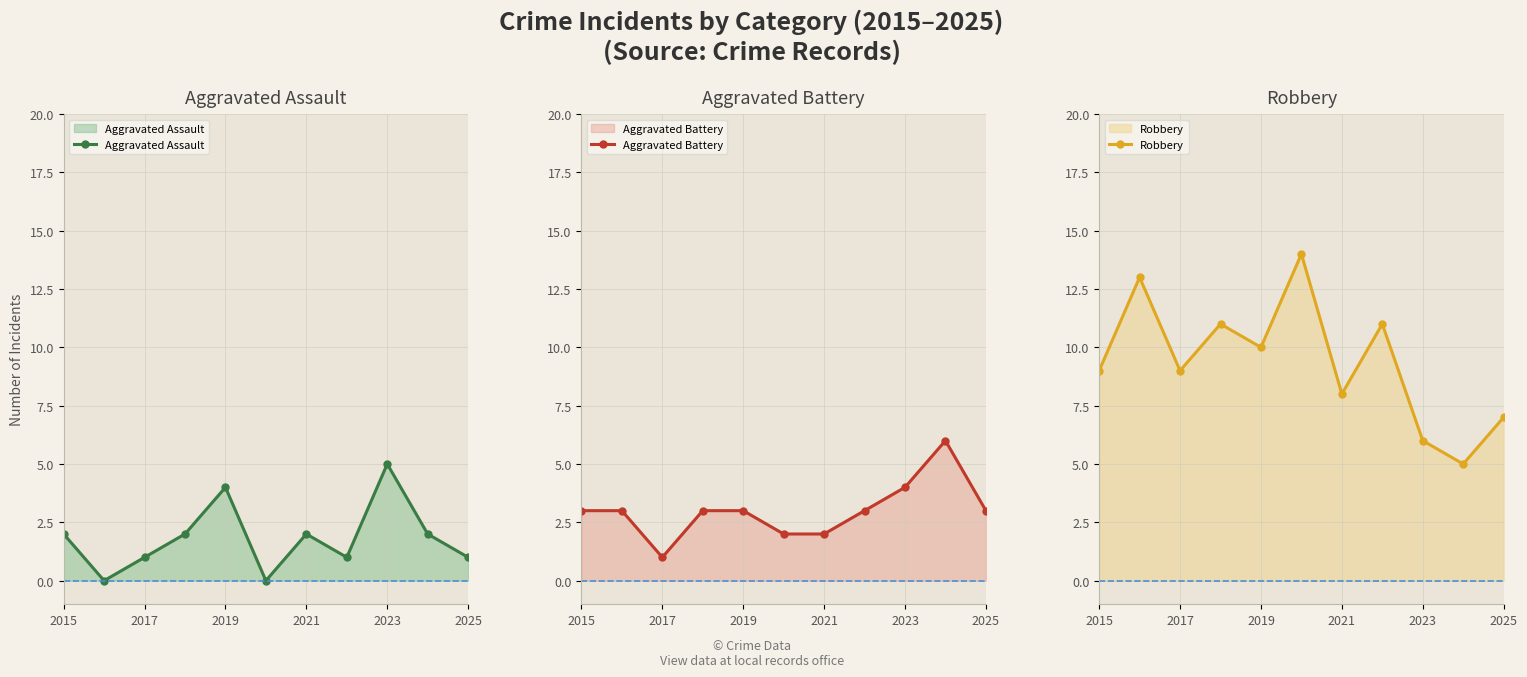

Rank the series at 2015 from lowest to highest value.

Aggravated Assault, Aggravated Battery, Robbery